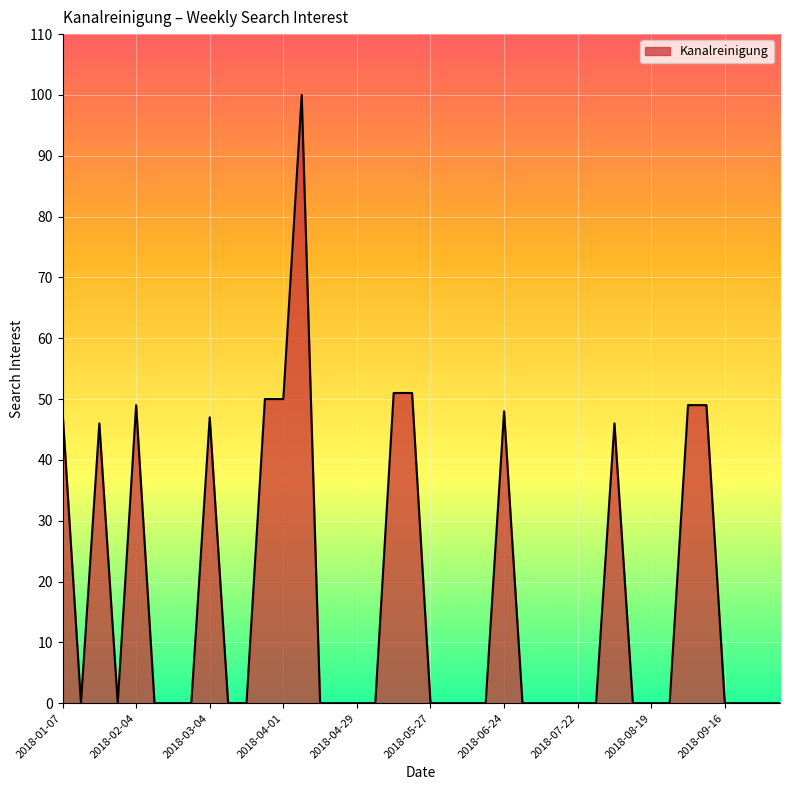

What is the maximum value shown in the chart?

100